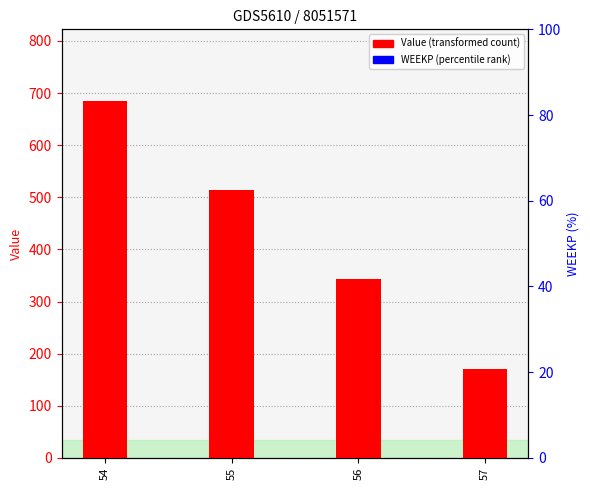

Which category has the lowest value in the WEEKP series?

54